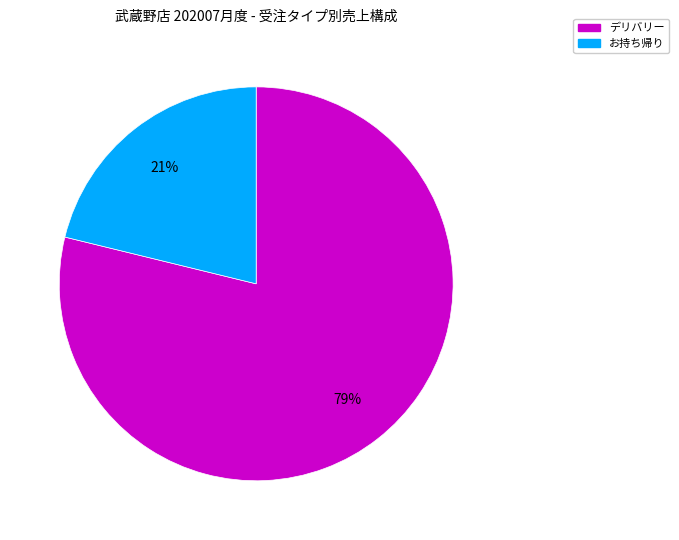

Count the number of slices in the pie.

2